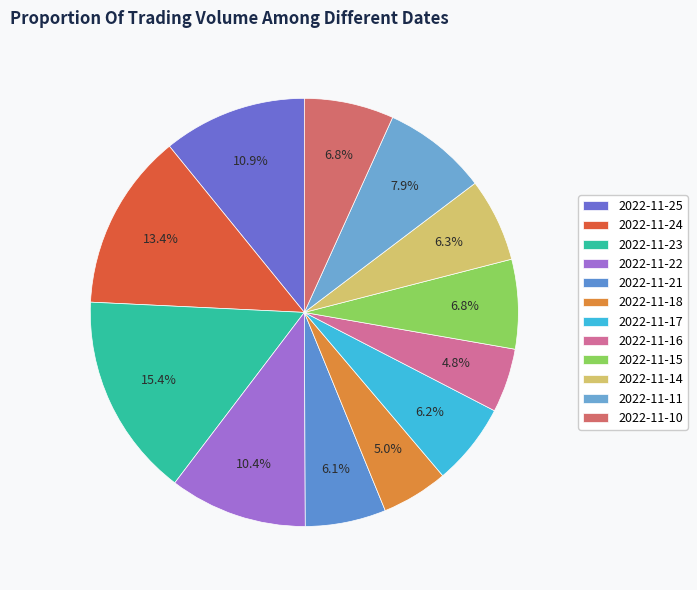

Is it true that 2022-11-11 is 2% of the pie?

False